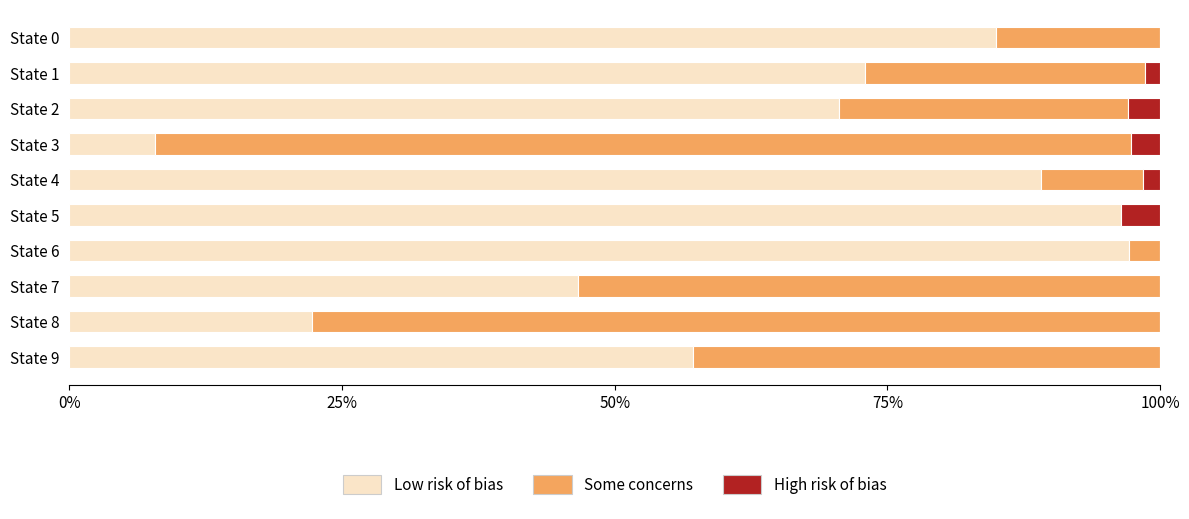

What is the total value across all series at State 8?

100.0